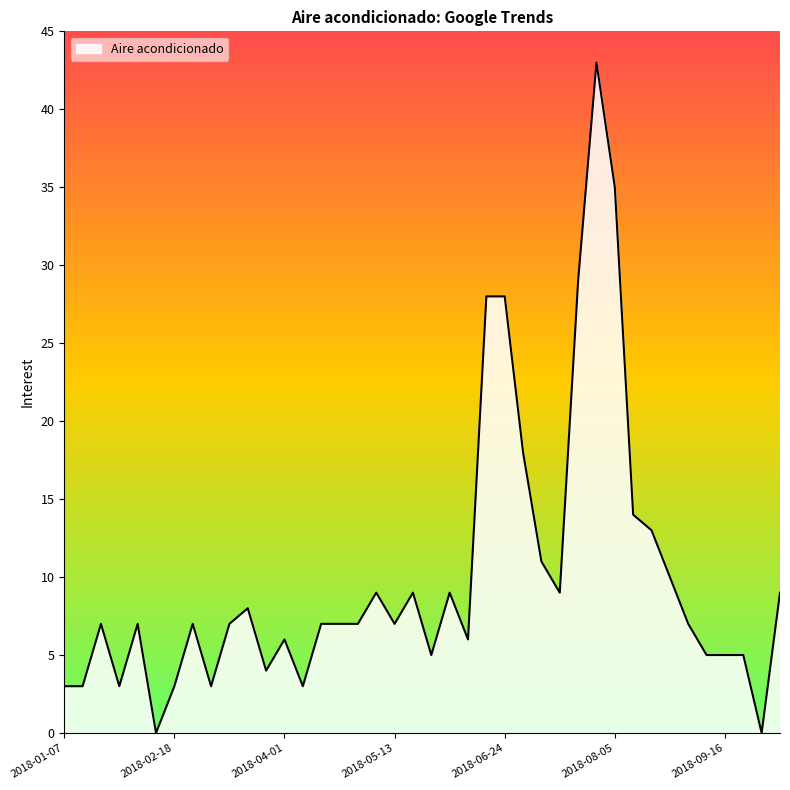

What is the difference between the maximum and minimum values?

43